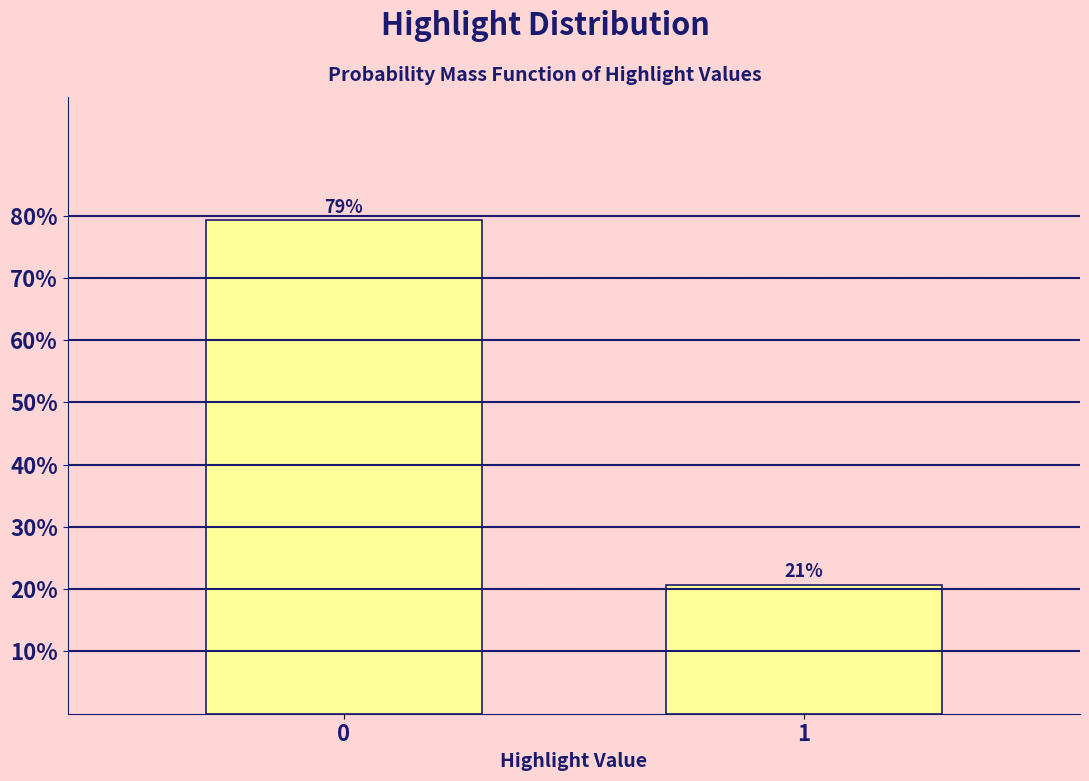

The chart shows a value of 35.3 at 1. True or false?

False